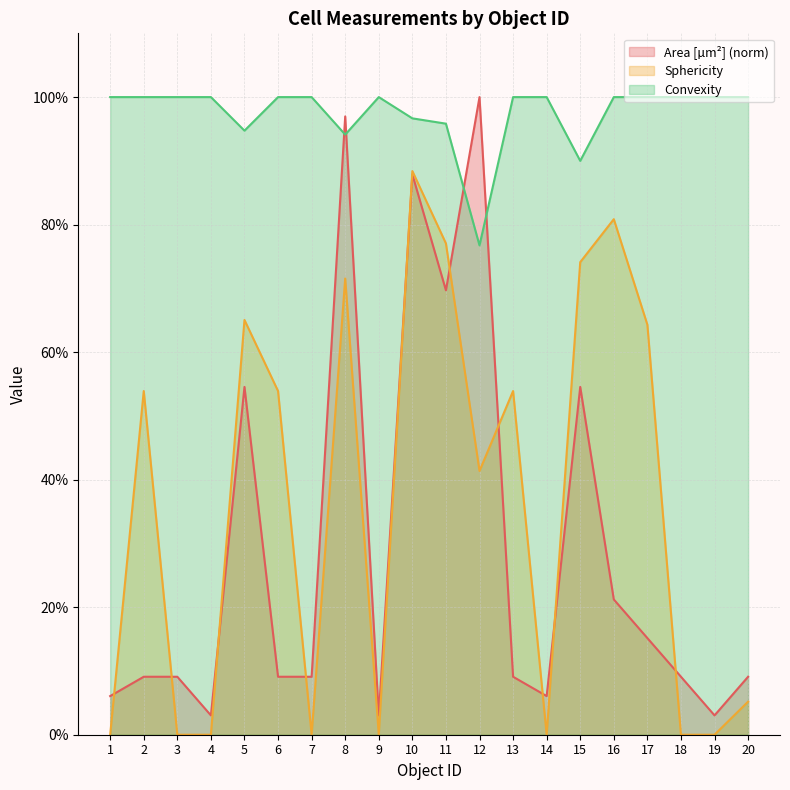

Reading left to right, transcribe all the data shown in this chart.

Area [µm²]: 0.1	0.1	0.1	0.0	0.5	0.1	0.1	1.0	0.0	0.9	0.7	1.0	0.1	0.1	0.5	0.2	0.2	0.1	0.0	0.1
Sphericity: 0.0	0.5	0.0	0.0	0.7	0.5	0.0	0.7	0.0	0.9	0.8	0.4	0.5	0.0	0.7	0.8	0.6	0.0	0.0	0.1
Convexity: 1.0	1.0	1.0	1.0	0.9	1.0	1.0	0.9	1.0	1.0	1.0	0.8	1.0	1.0	0.9	1.0	1.0	1.0	1.0	1.0